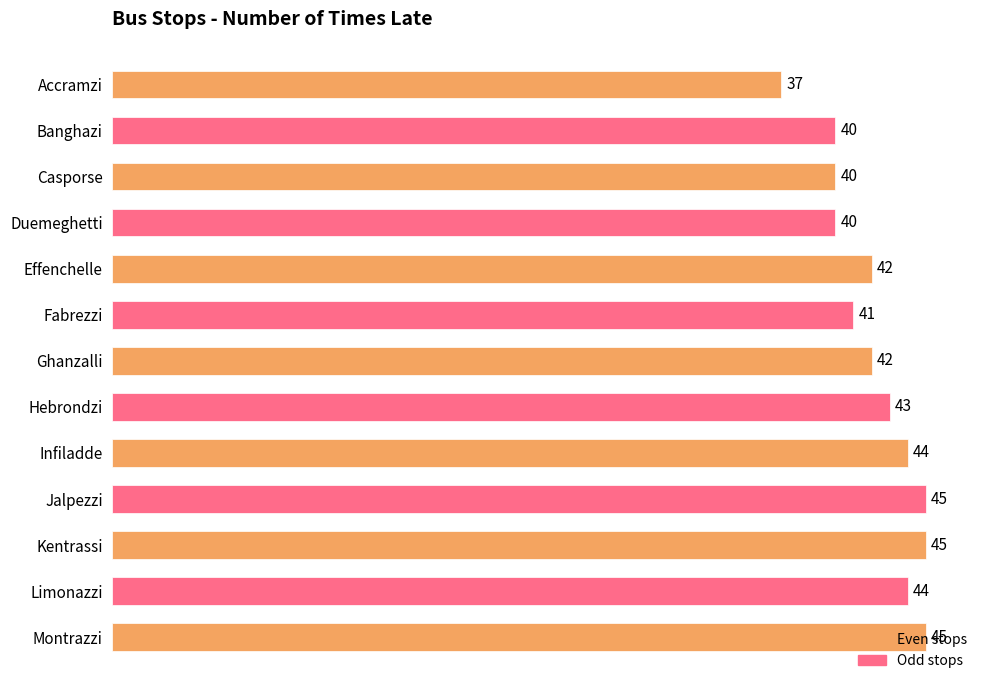

What is the label of the 9th bar from the top?

Infiladde